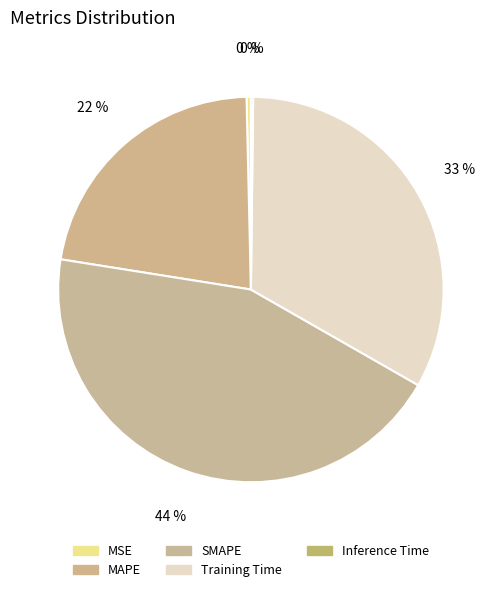

Between SMAPE and Training Time, which is larger?

SMAPE